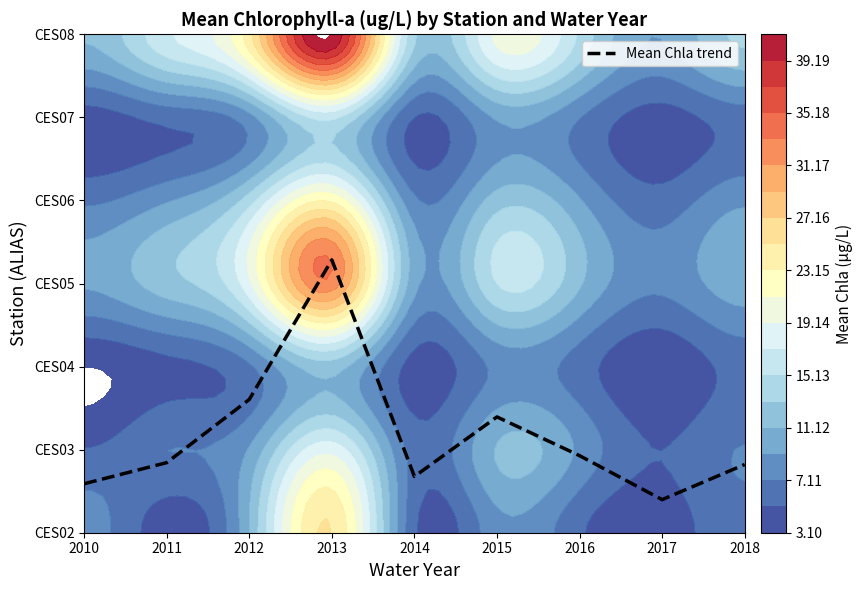

Which label corresponds to the smallest value in the chart?

2017